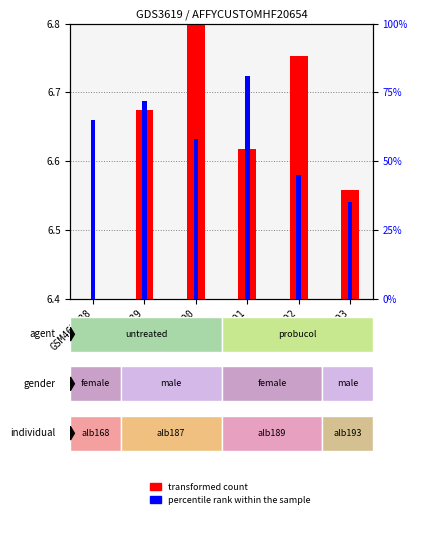

List the labels in order of transformed count value, largest first.

GSM467890, GSM467892, GSM467889, GSM467891, GSM467893, GSM467888